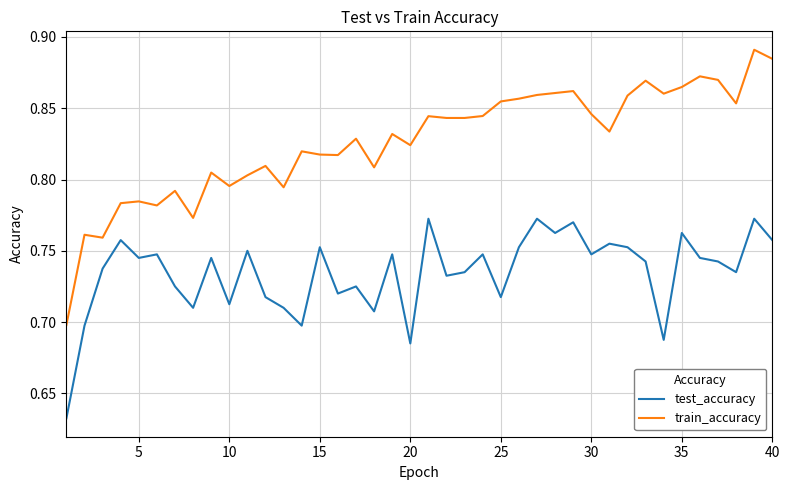

Which series has the widest spread of values?

train_accuracy